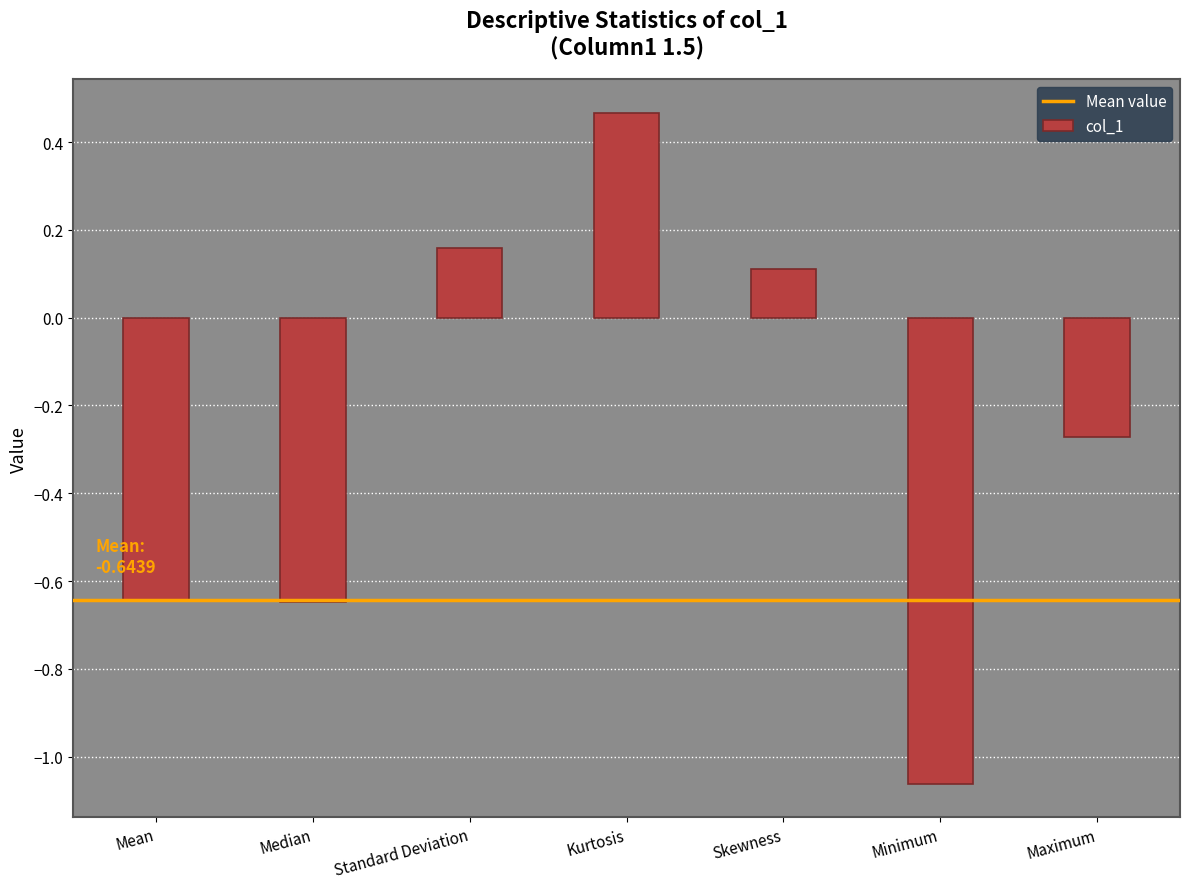

What is the difference between the maximum and minimum values?

1.5